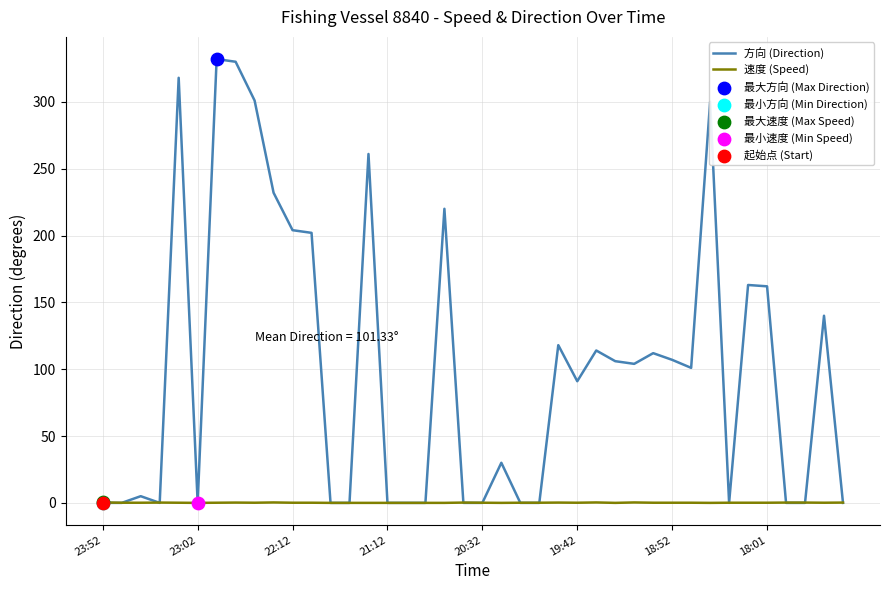

Which series has the largest range (max minus min)?

方向 (Direction)